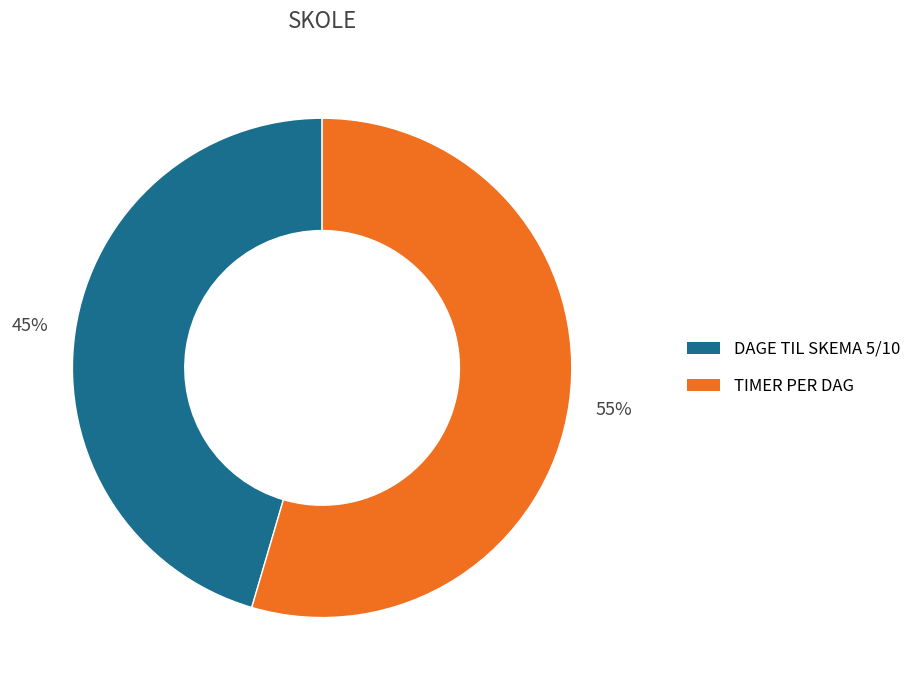

Which category accounts for the majority?

TIMER PER DAG